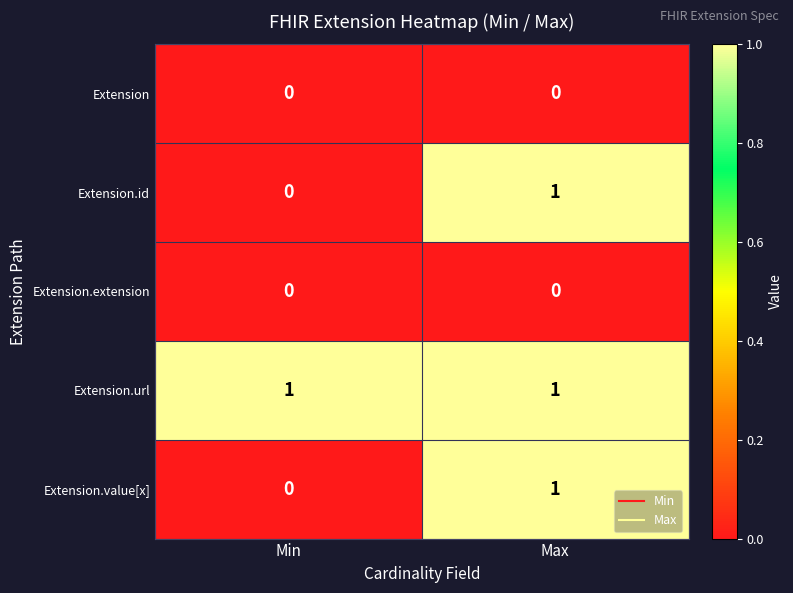

Is the value of Extension at Min greater than the value of Extension.url at Max?

No